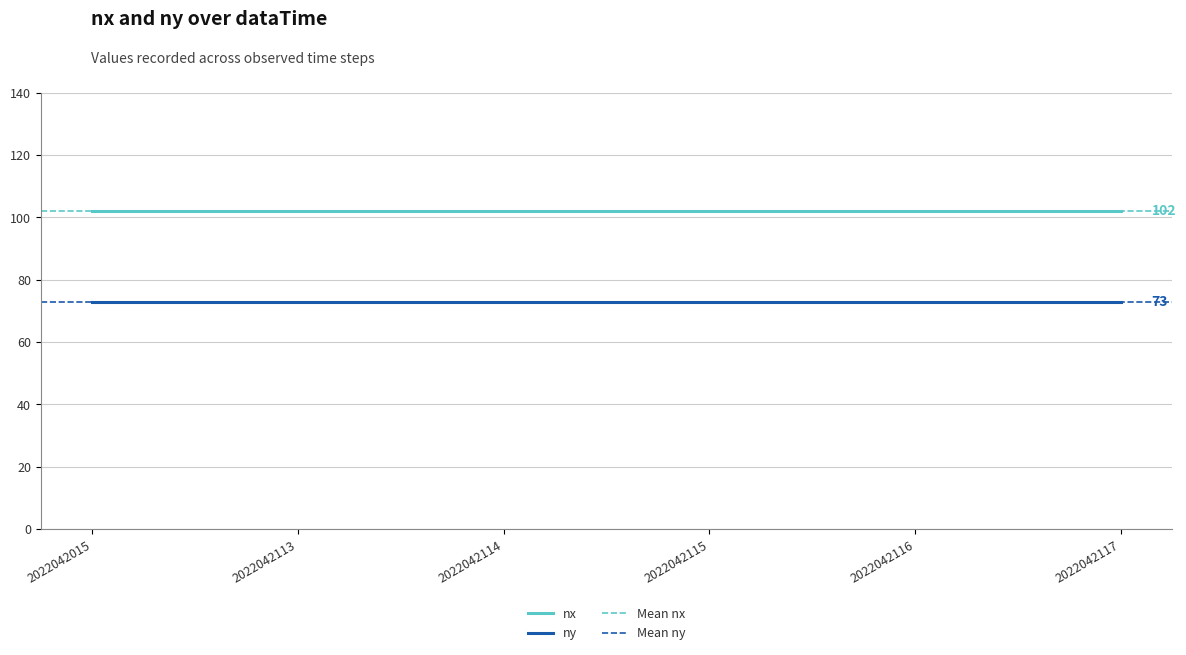

Is it true that ny equals 126 at 2022042116?

False